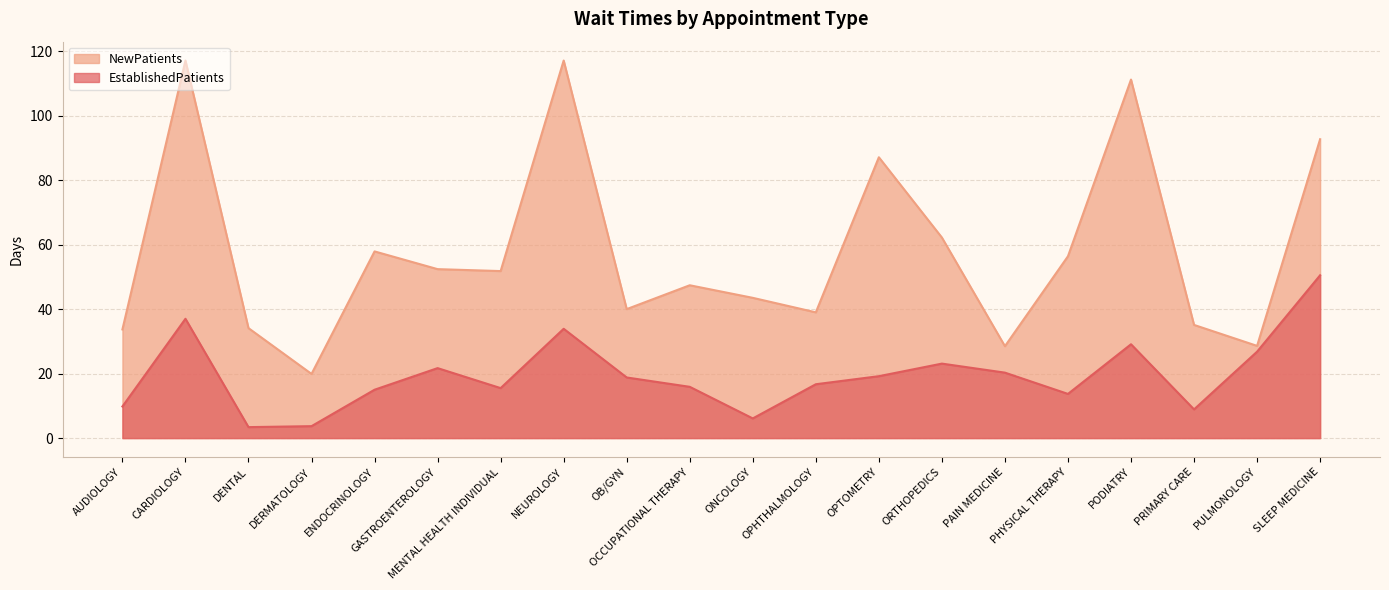

List the labels in order of EstablishedPatients value, largest first.

SLEEP MEDICINE, CARDIOLOGY, NEUROLOGY, PODIATRY, PULMONOLOGY, ORTHOPEDICS, GASTROENTEROLOGY, PAIN MEDICINE, OPTOMETRY, OB/GYN, OPHTHALMOLOGY, OCCUPATIONAL THERAPY, MENTAL HEALTH INDIVIDUAL, ENDOCRINOLOGY, PHYSICAL THERAPY, AUDIOLOGY, PRIMARY CARE, ONCOLOGY, DERMATOLOGY, DENTAL